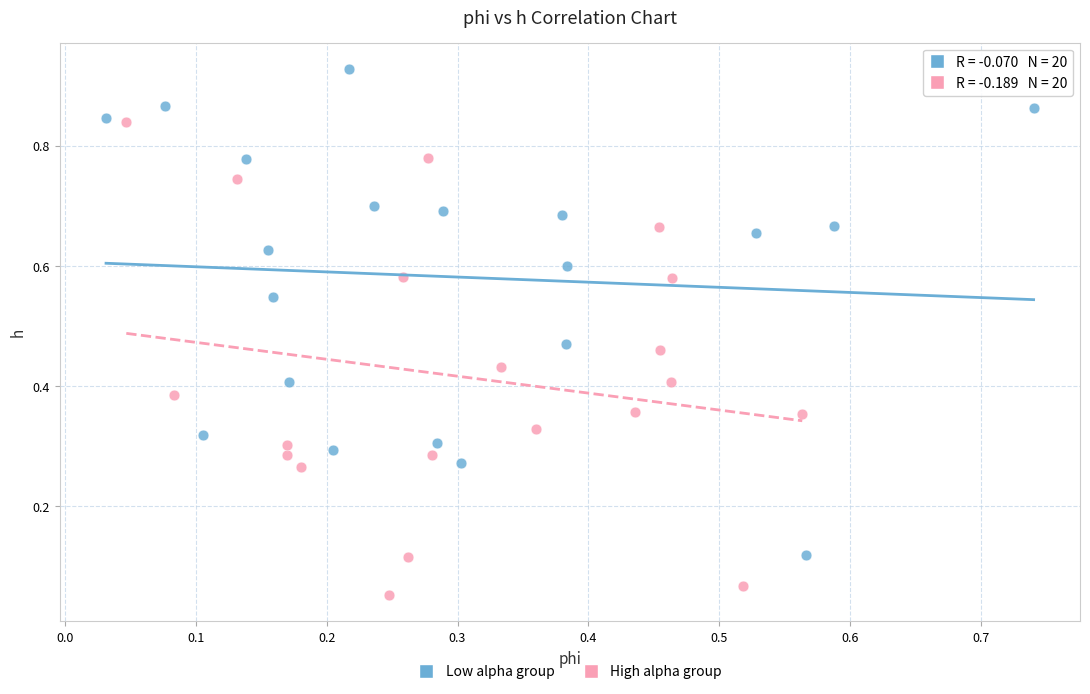

Which series reaches the minimum Y coordinate?

High alpha group